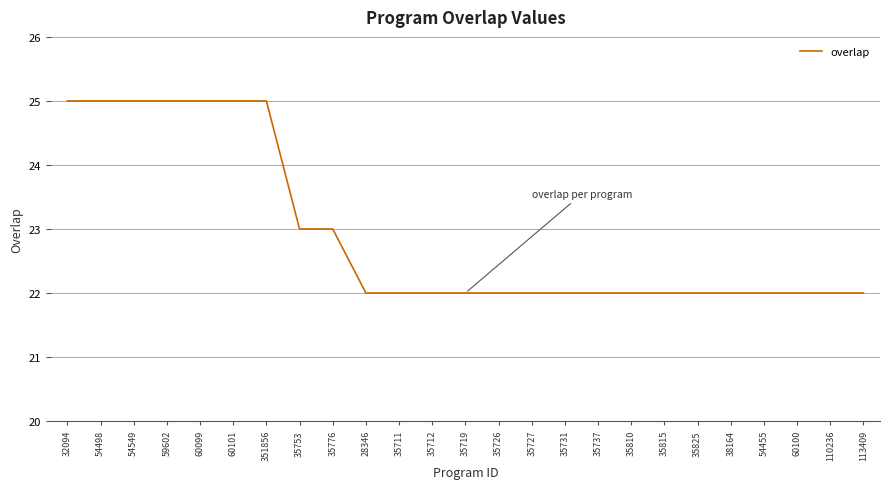

What is the difference between the values at 35825 and 351856?

3